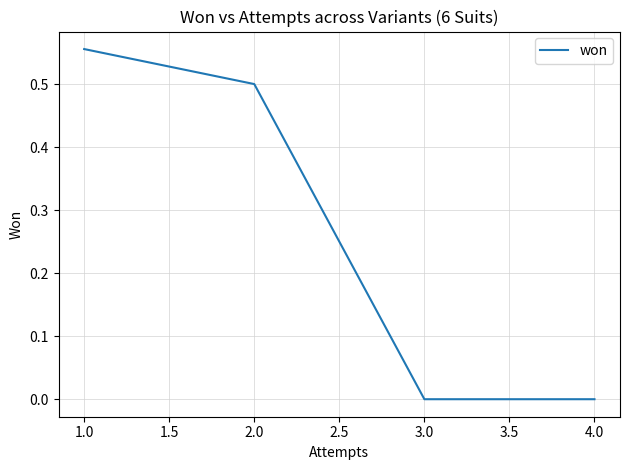

What is the sum of all values?

1.1